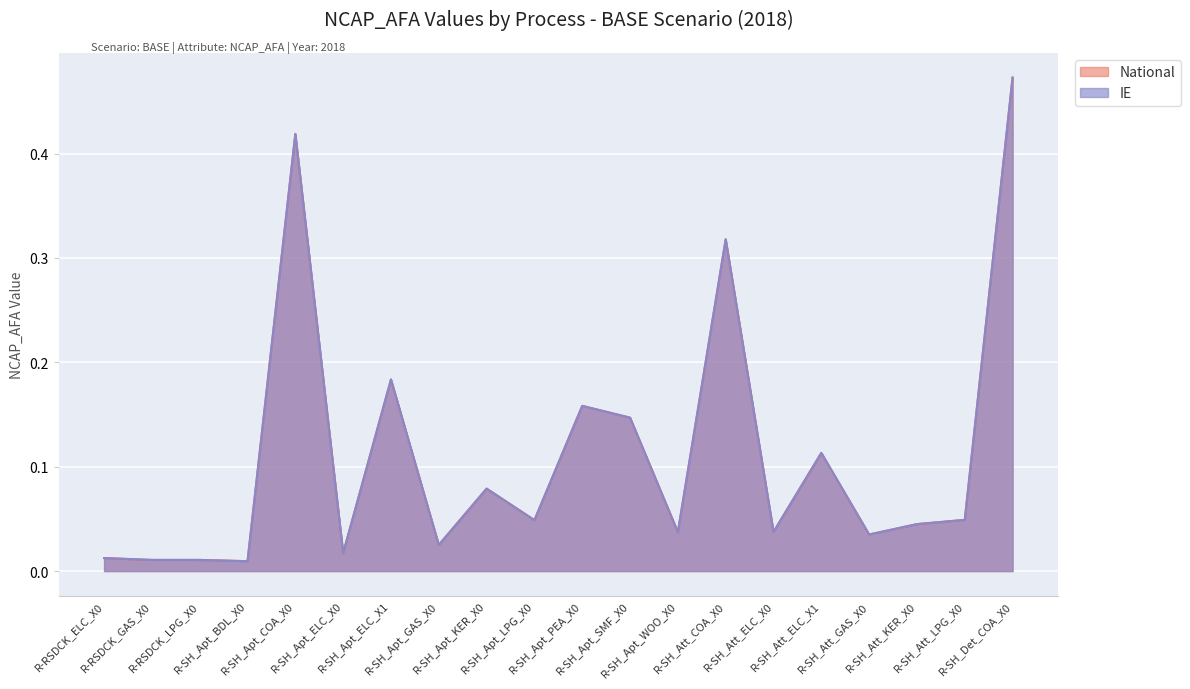

Is it true that IE equals 0.0 at R-SH_Apt_WOO_X0?

True